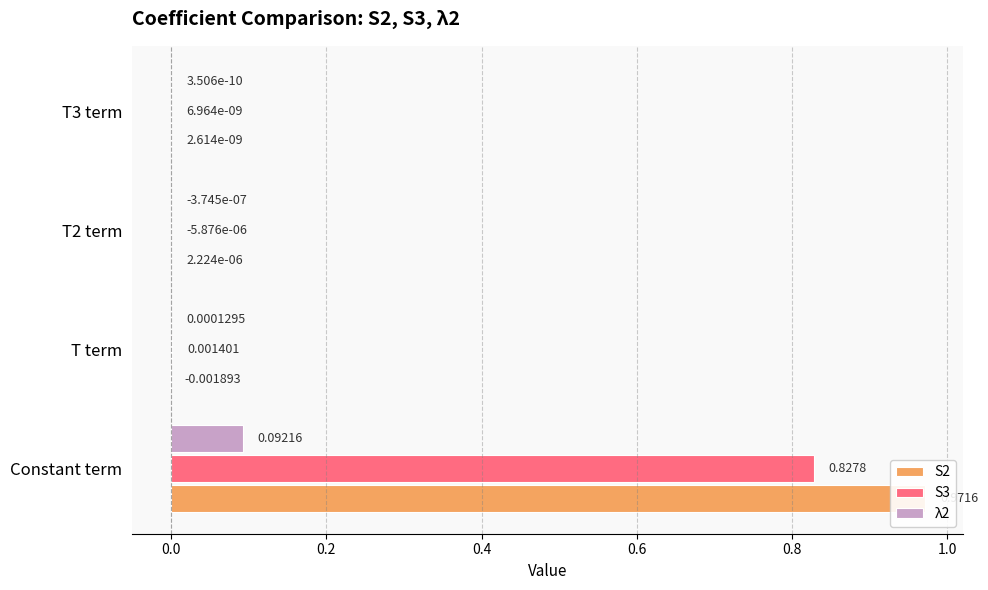

The value of S3 at T term is 0.0. True or false?

False